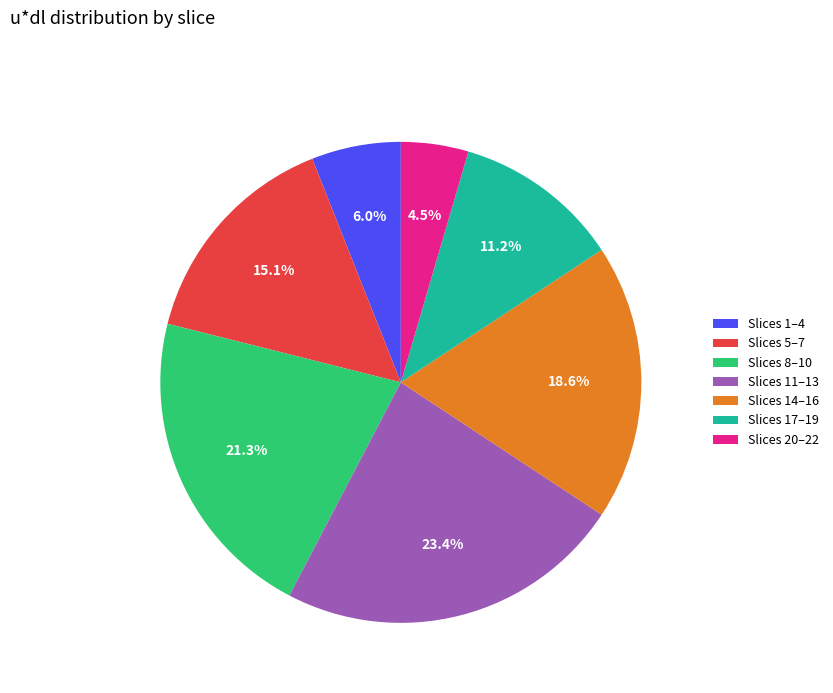

Is there a majority slice in this chart?

No